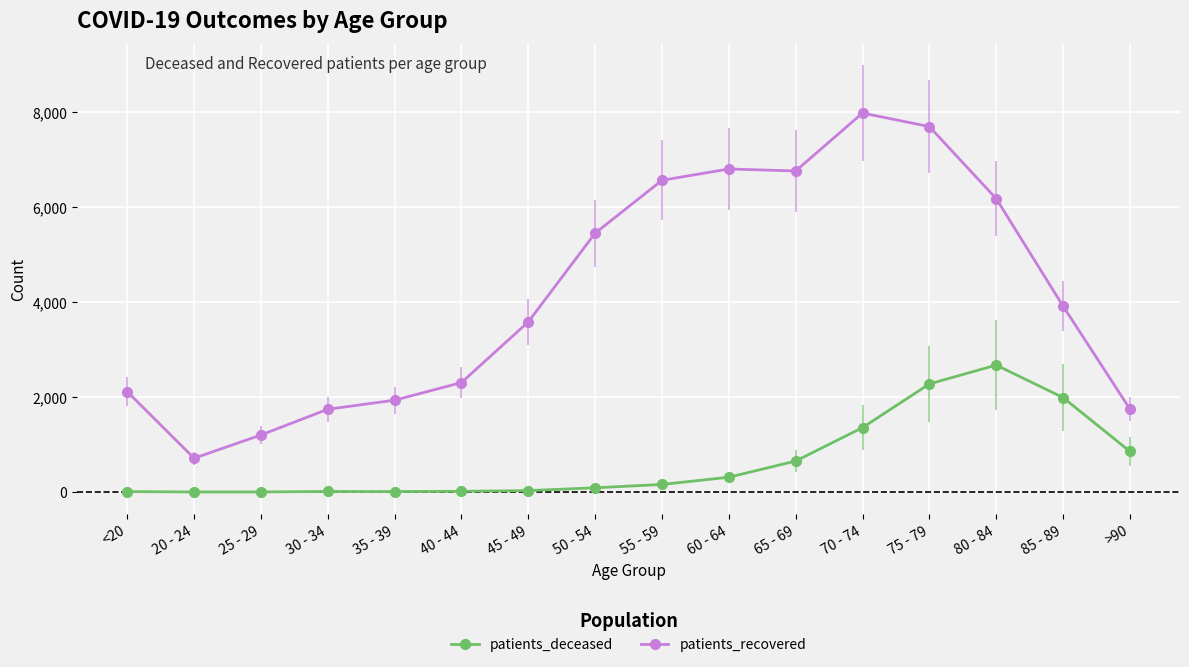

What is the sum of the patients_deceased values at 70 - 74 and 45 - 49?

1387